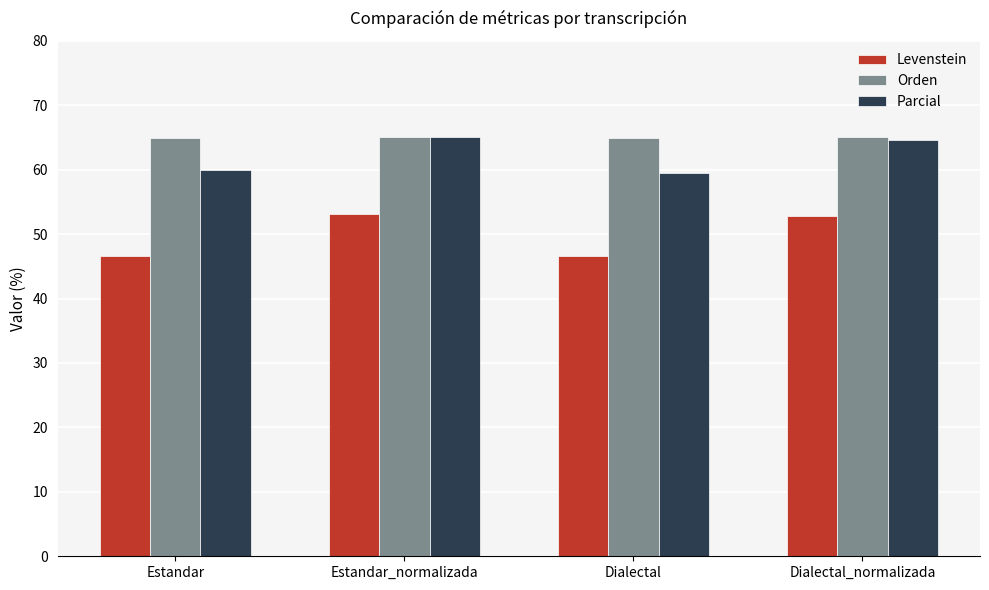

Is the value of Parcial at Estandar greater than the value of Levenstein at Dialectal_normalizada?

Yes